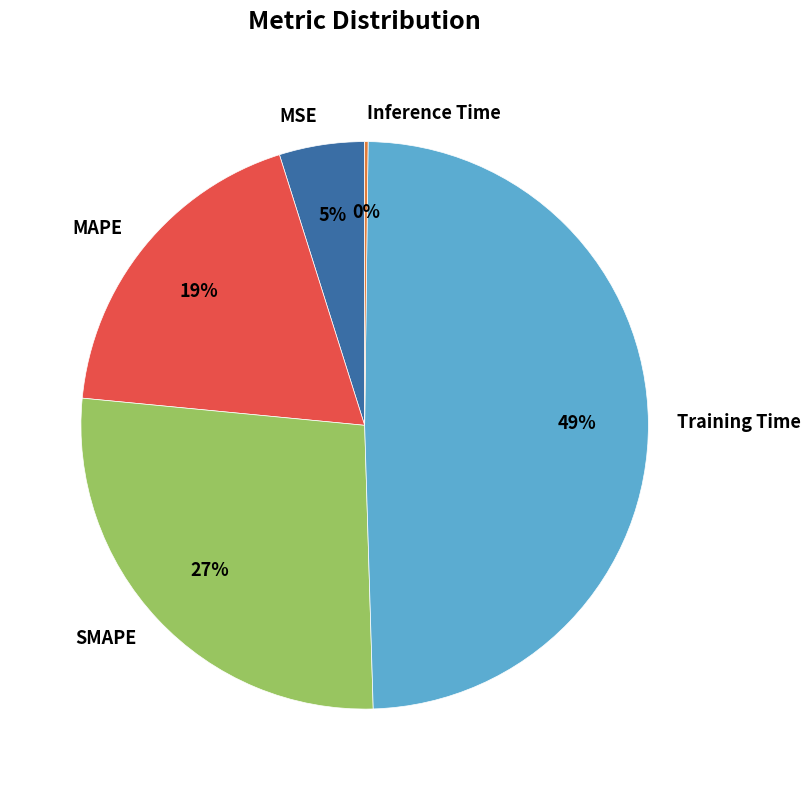

Is it true that MSE is 5% of the pie?

True